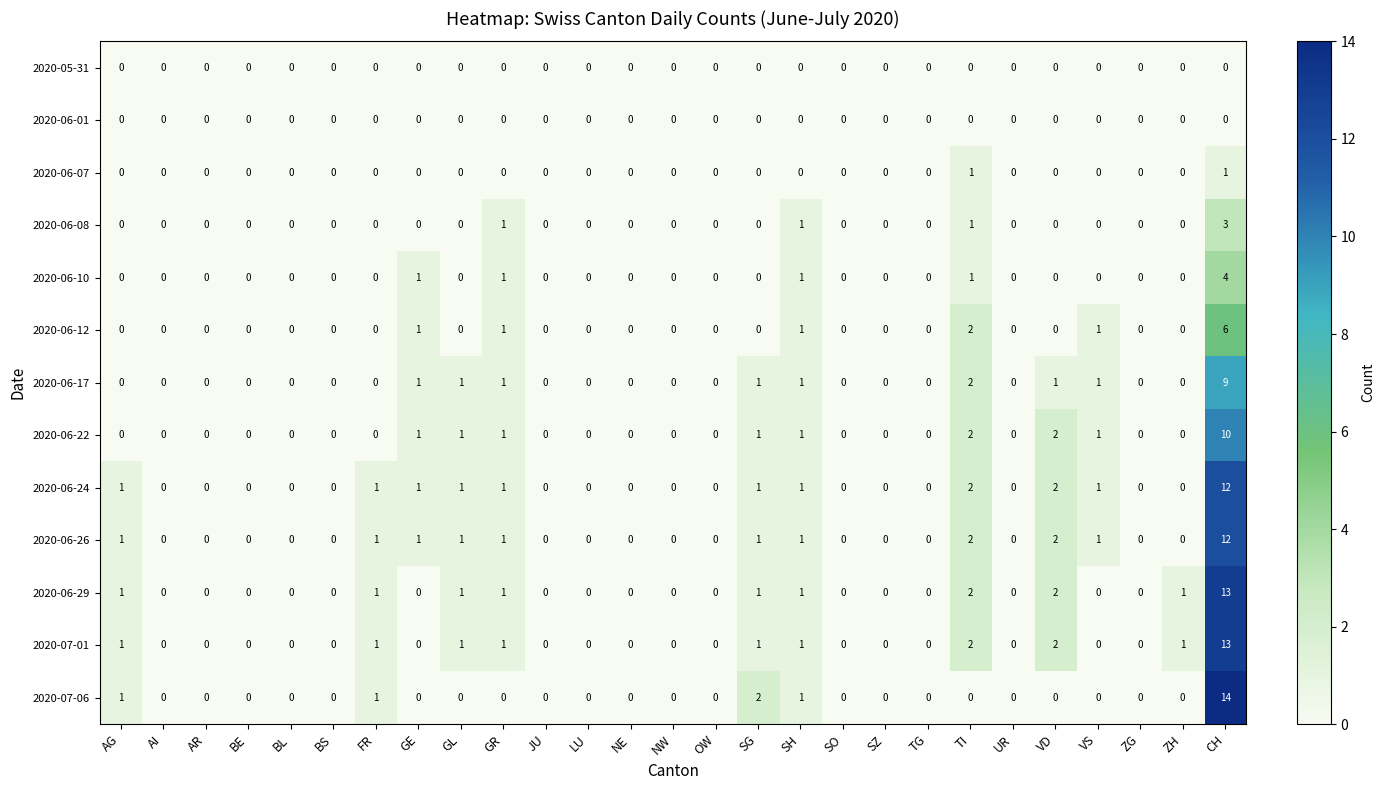

What is the sum of all 2020-06-22 values?

20